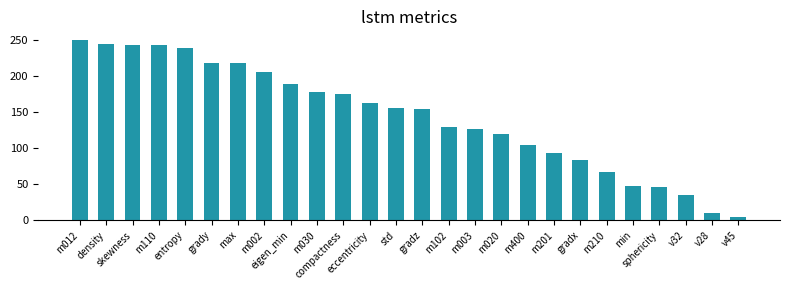

Approximately how many times larger is the value at m210 compared to skewness?

0.3